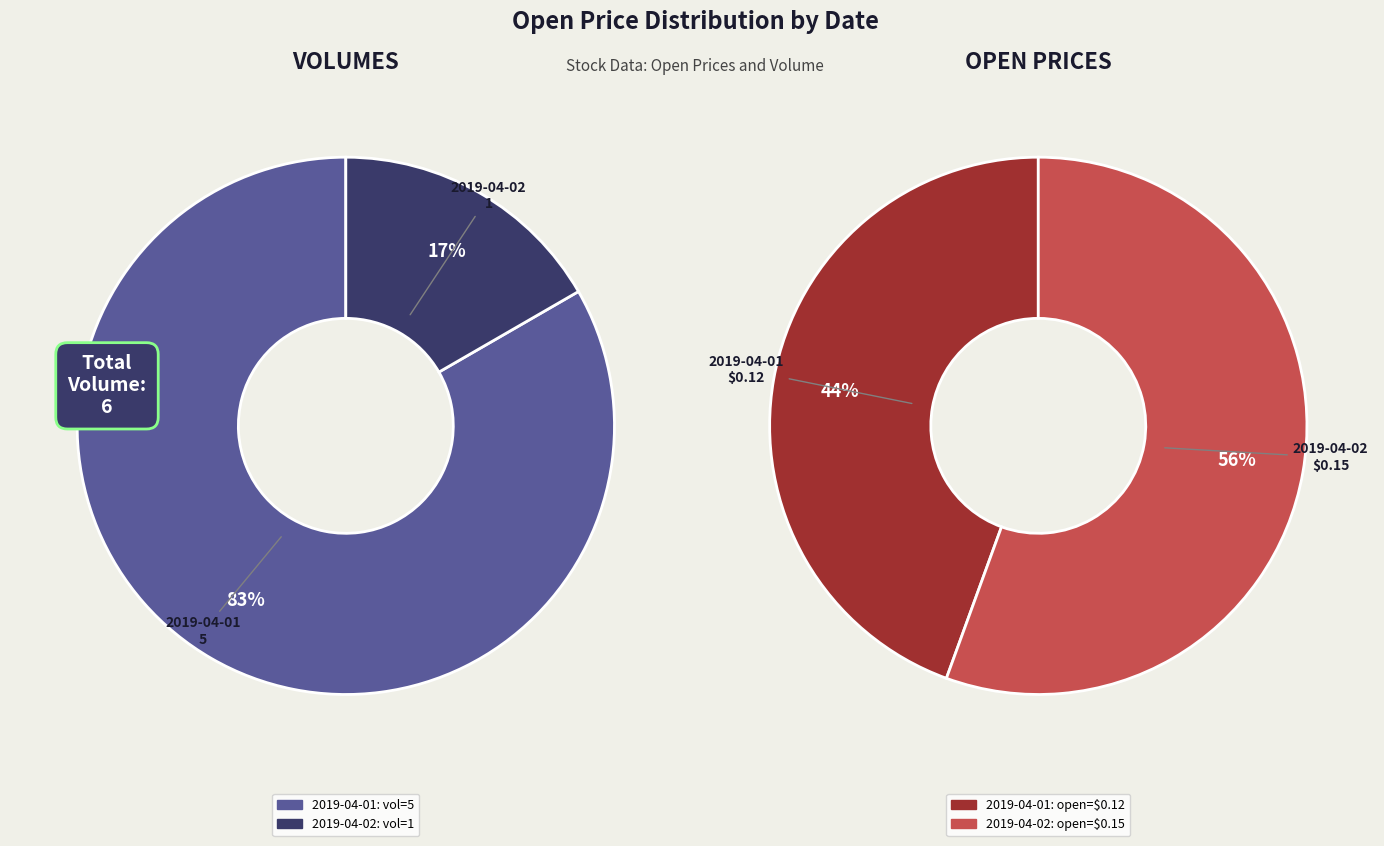

What percentage is the 2019-04-01 slice, to the nearest percent?

44%